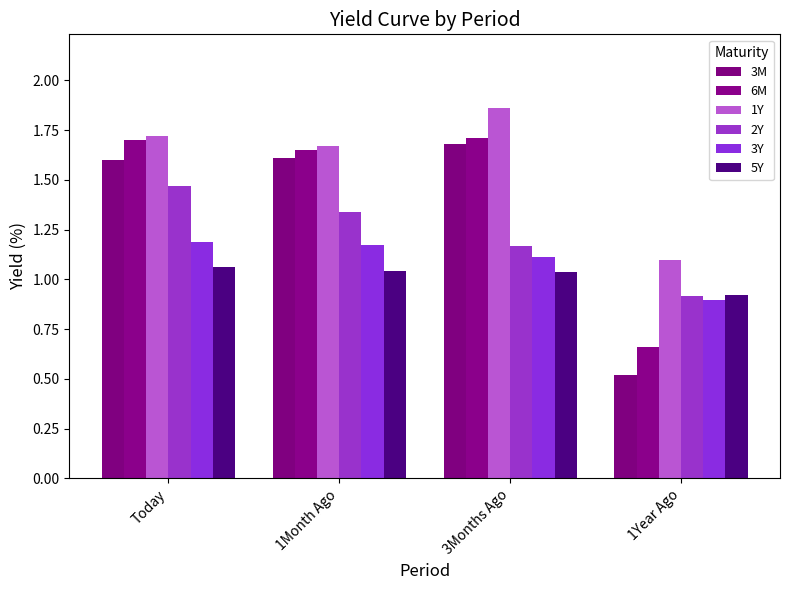

At which category is the sum across all series the highest?

Today